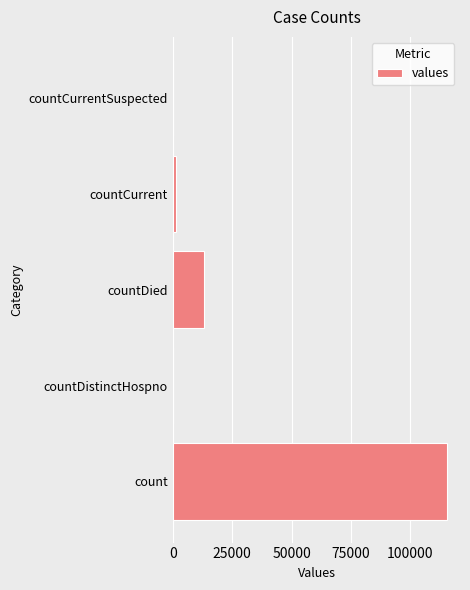

Reading bottom to top, transcribe all the data shown in this chart.

count=115379	countDistinctHospno=0	countDied=13343	countCurrent=1383	countCurrentSuspected=0